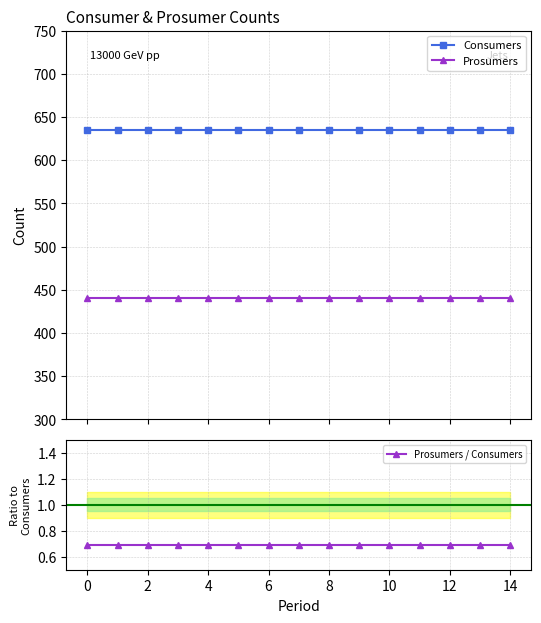

List the series in order of their peak value, highest first.

Consumers, Prosumers, Prosumers / Consumers